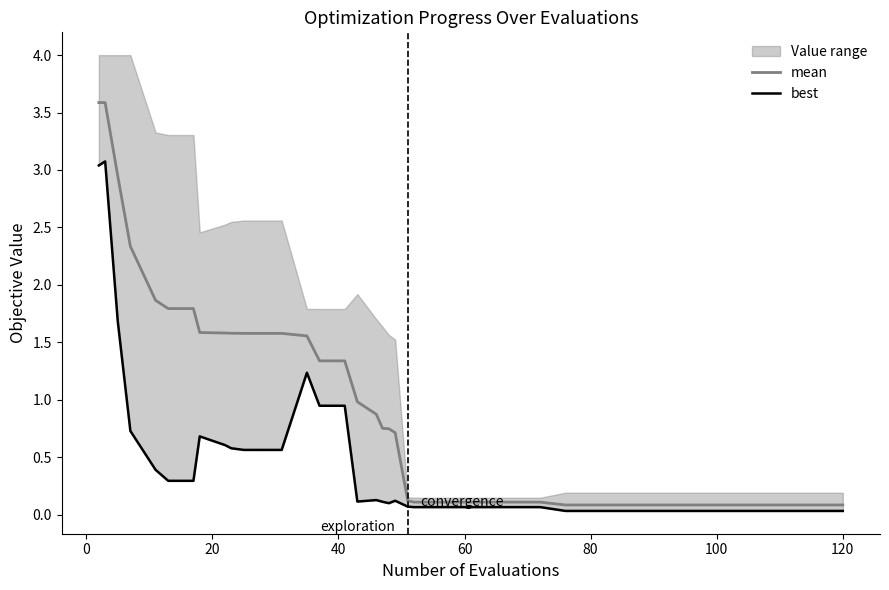

Does the chart display data point markers on the line(s)?

No